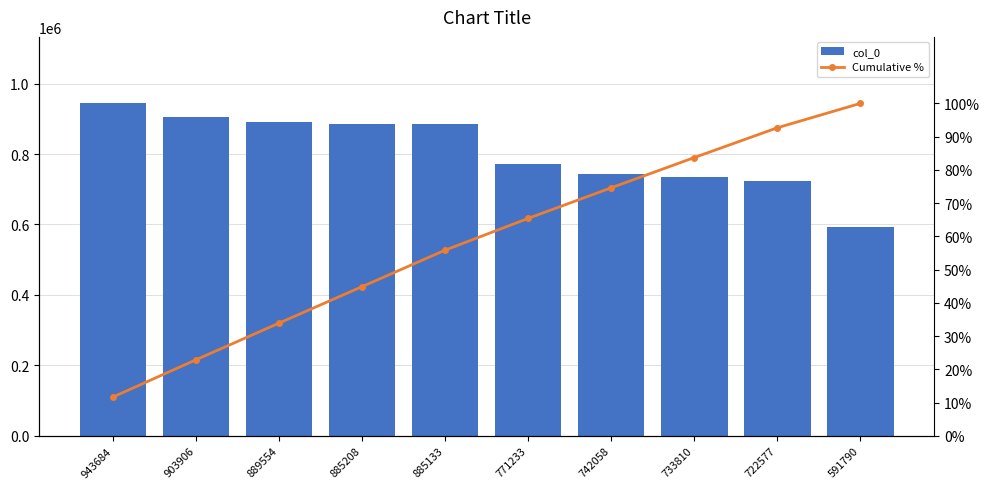

Rank the categories by Cumulative % value from highest to lowest.

591790, 722577, 733810, 742058, 771233, 885133, 885208, 889554, 903906, 943684